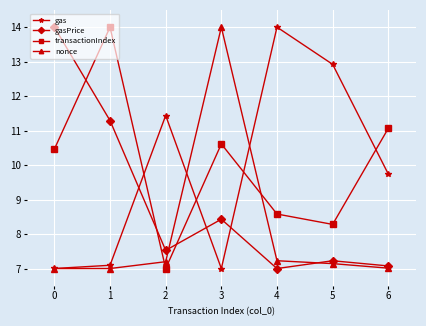

The gas series shows 3.6 at 1. True or false?

False